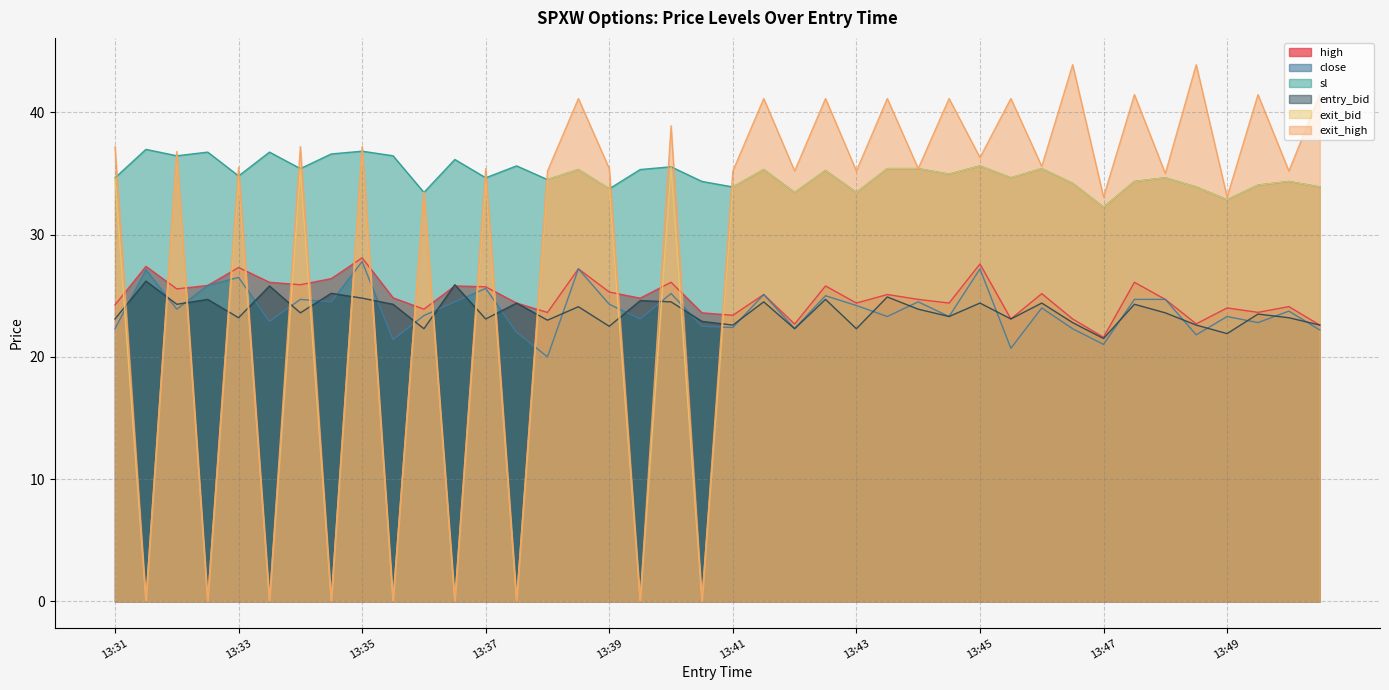

The exit_high series shows 61.2 at 13:48. True or false?

False